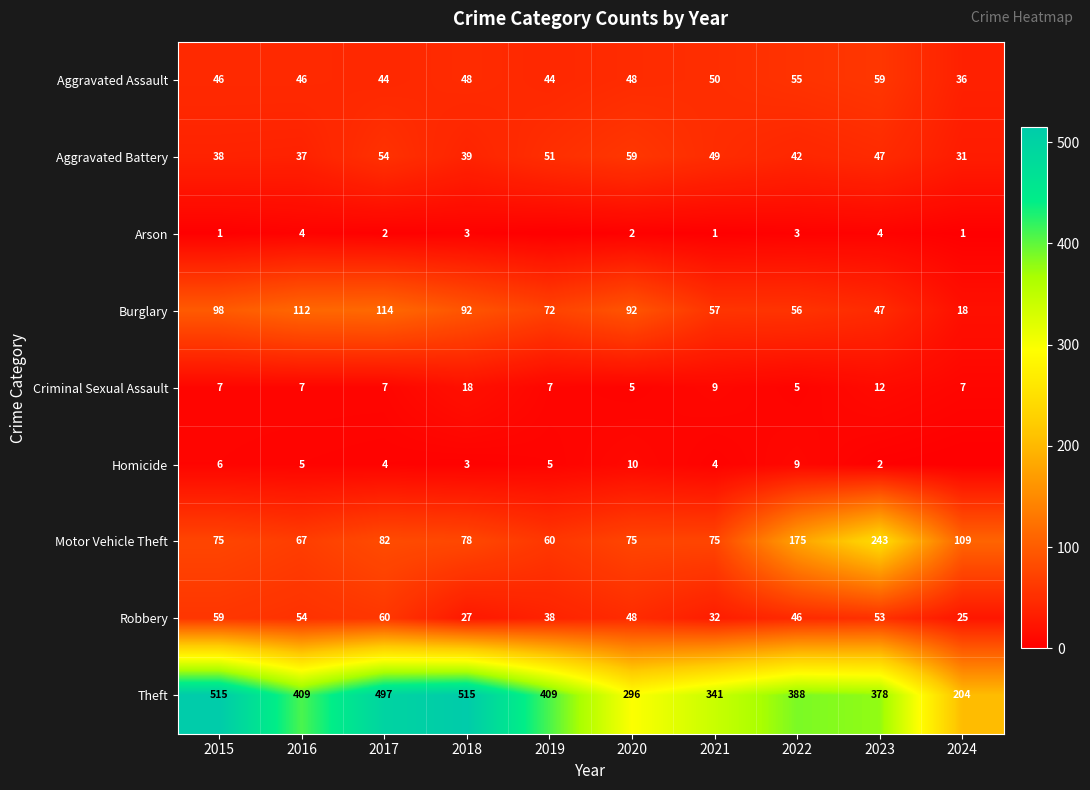

How many data points in Aggravated Assault are less than 48?

5